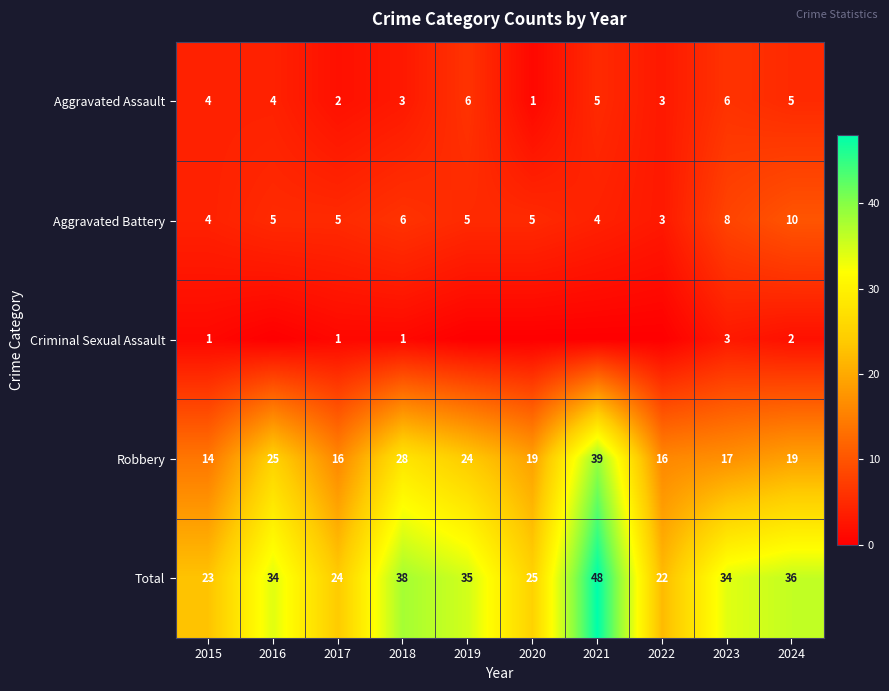

The value of Aggravated Battery at 2018 is 6. True or false?

True